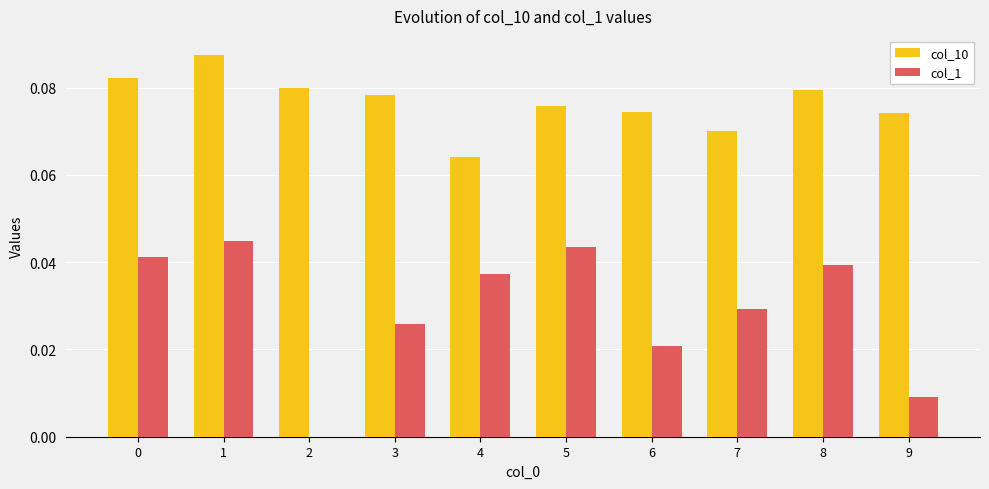

What are all the series names shown in the legend?

col_10, col_1